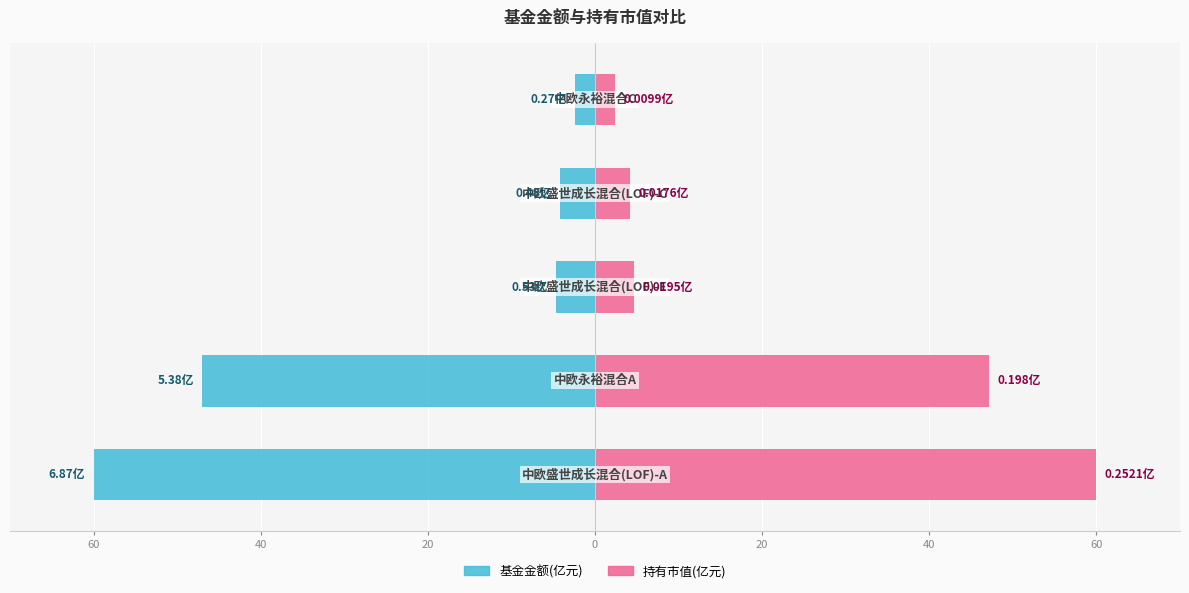

Are the bars horizontal?

Yes